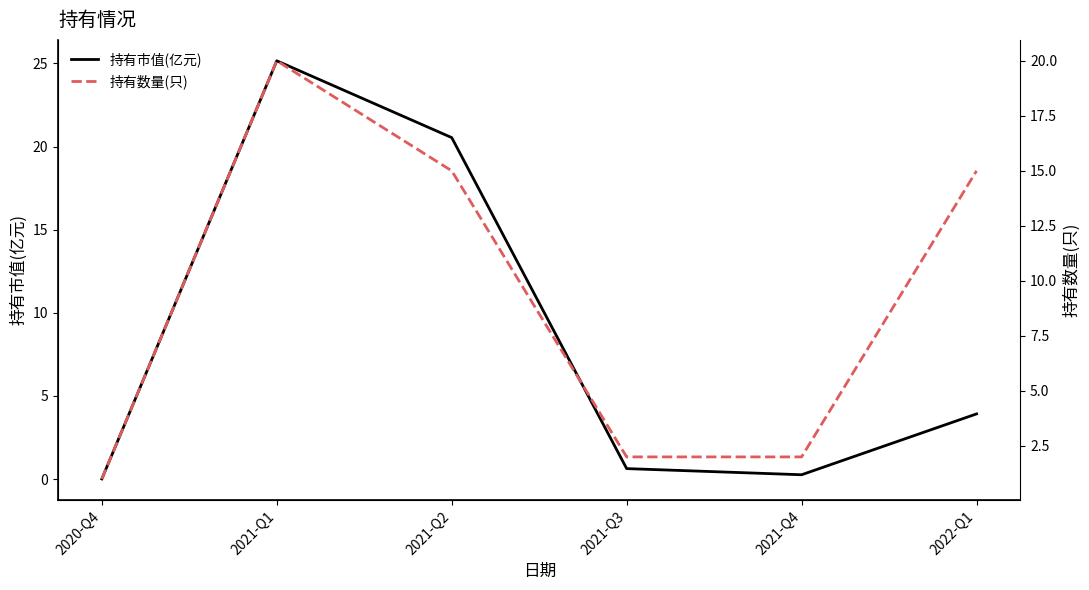

Which series has the largest range (max minus min)?

持有市值(亿元)